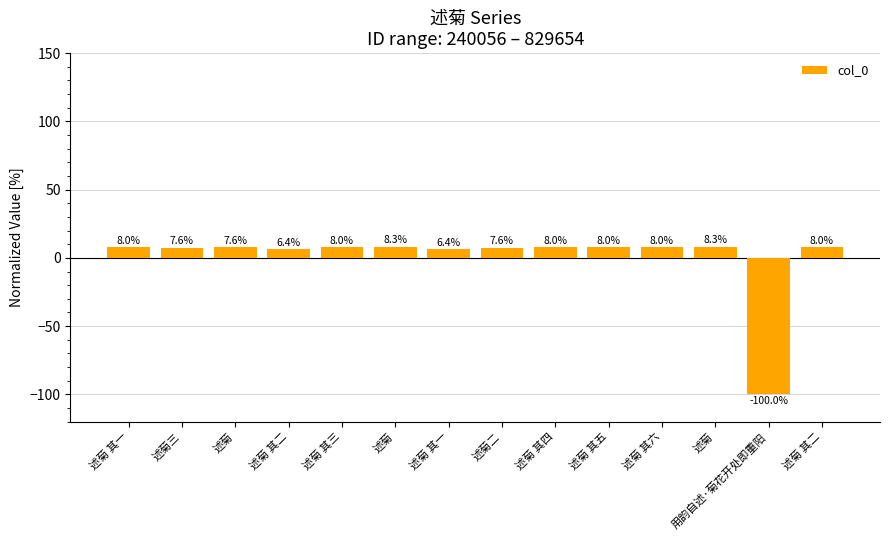

Which category has the lowest value across all series?

用韵自述·菊花开处即重阳